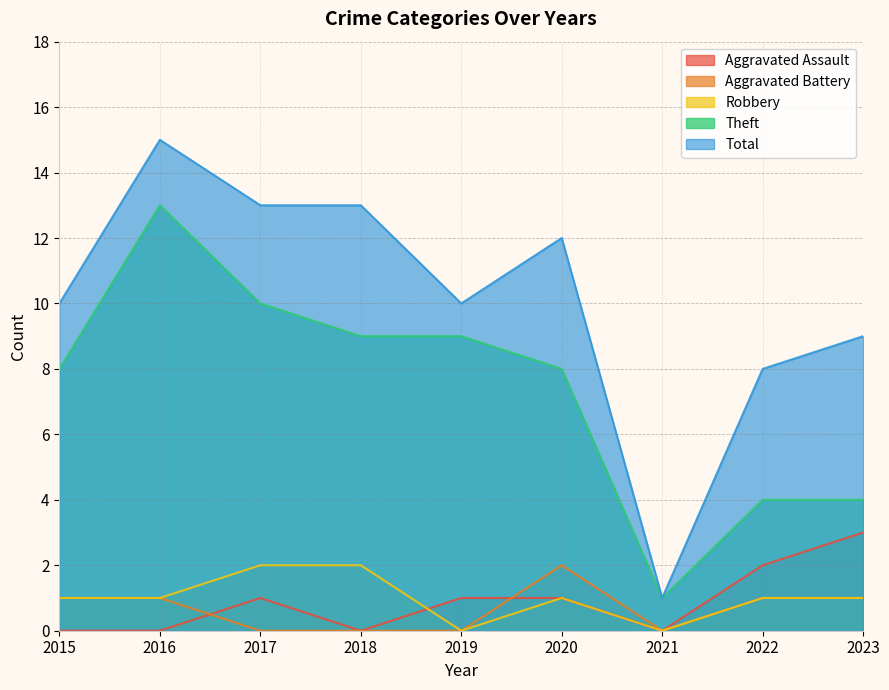

How many categories are shown in the chart?

9